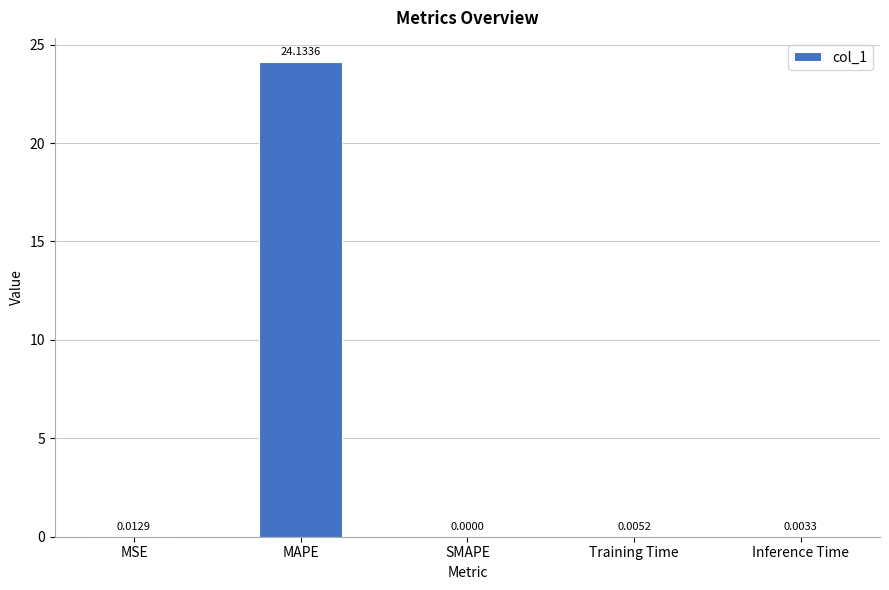

At which category does the chart reach its peak across all series?

MAPE